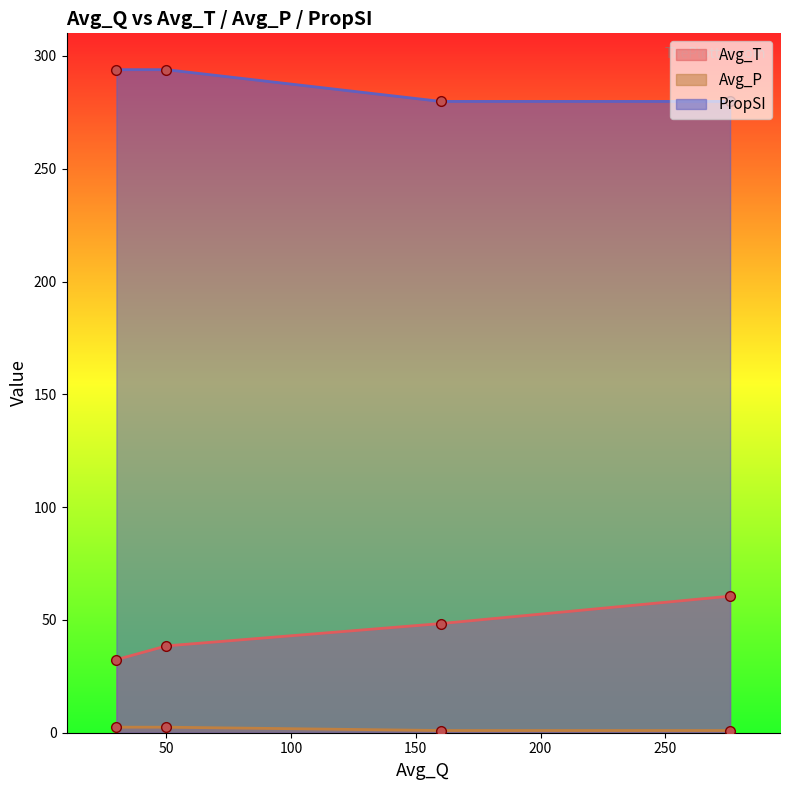

What is the minimum value for Avg_P?

1.0